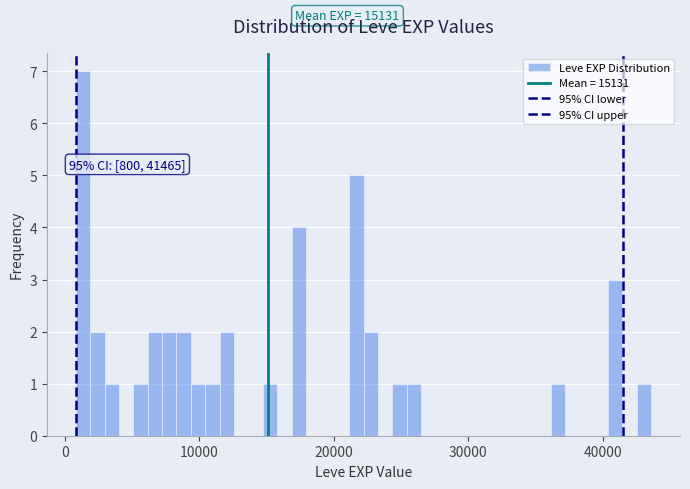

Read against the x-axis, roughly where is the centre of the tallest bar?

1000